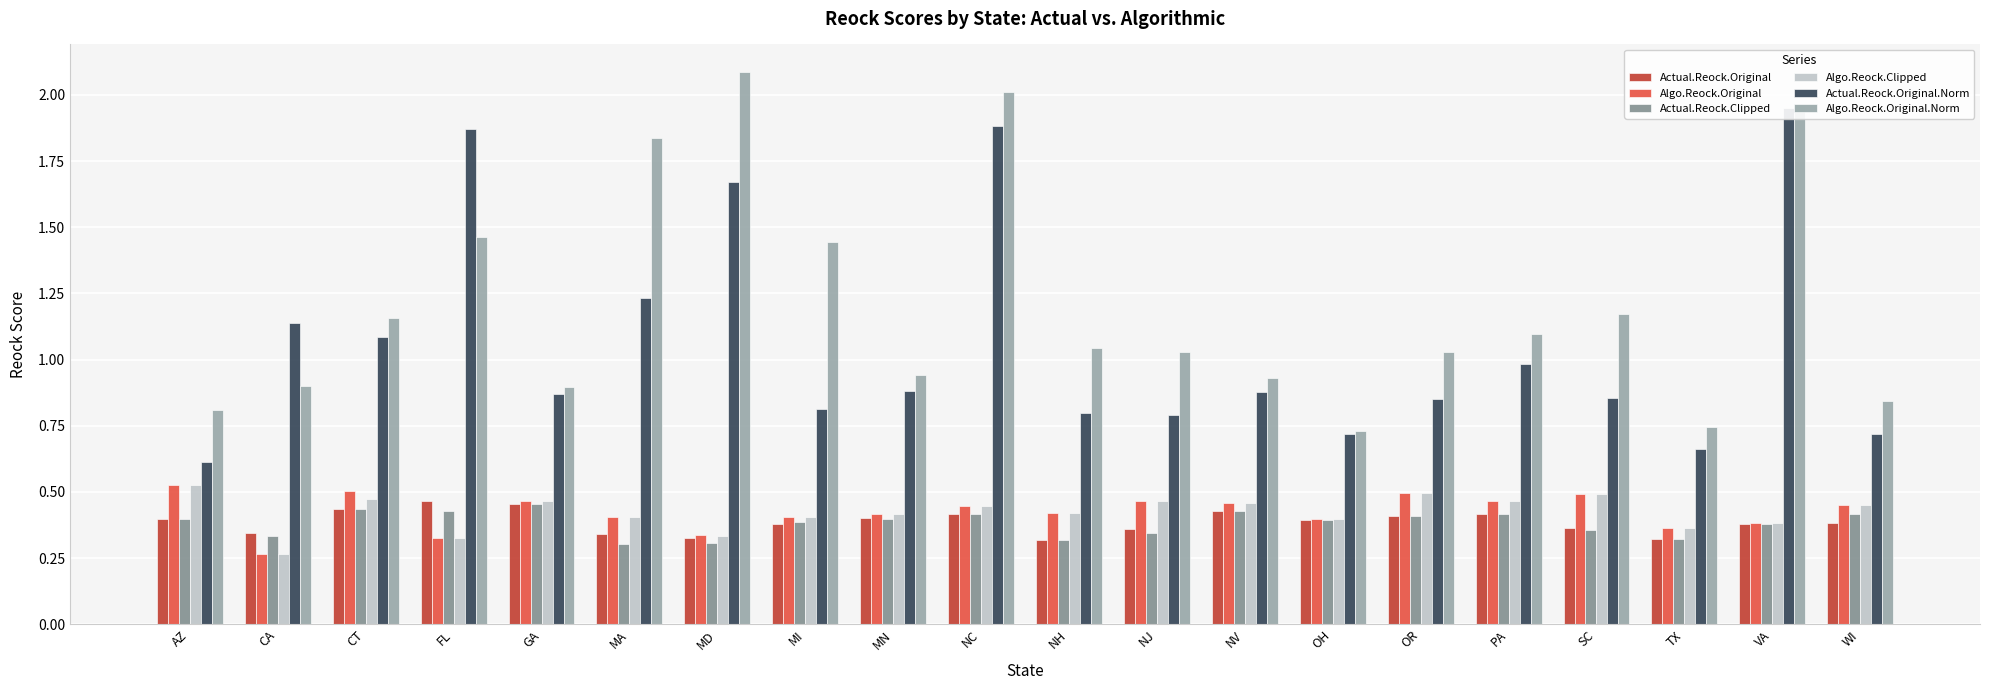

Is it true that Actual.Reock.Clipped equals 0.4 at NC?

True